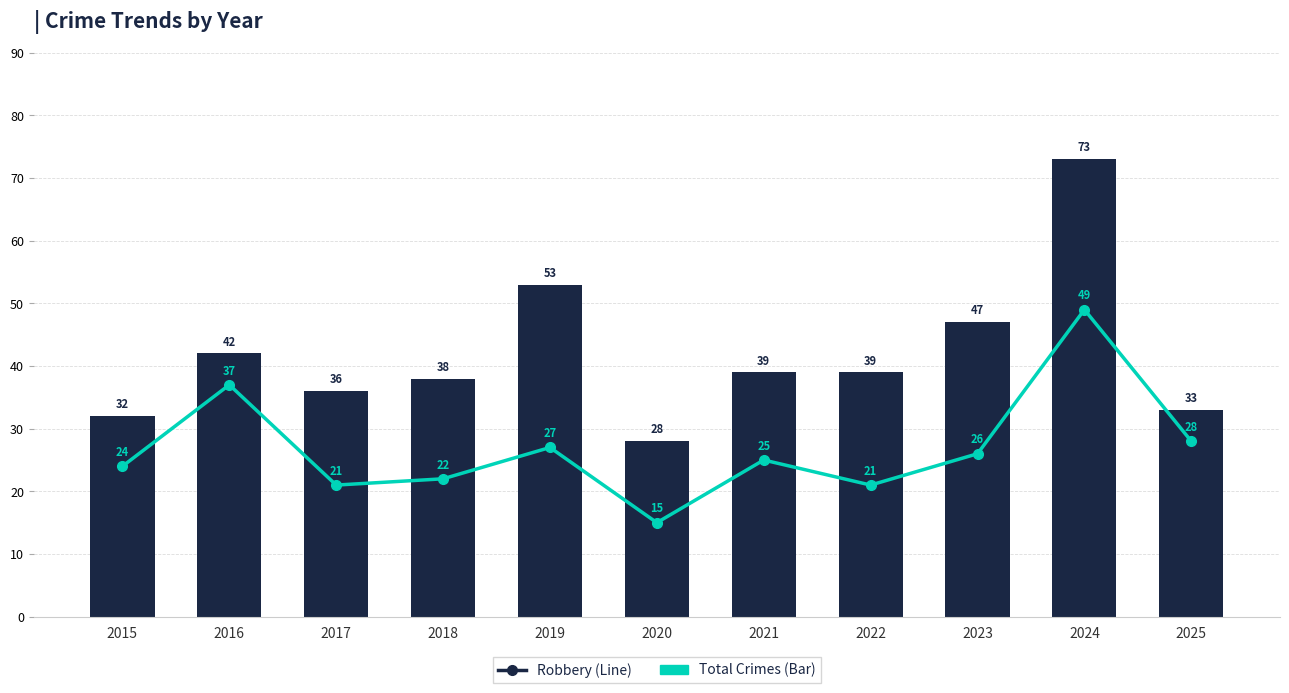

List the series in order of their peak value, highest first.

Total Crimes (Bar), Robbery (Line)